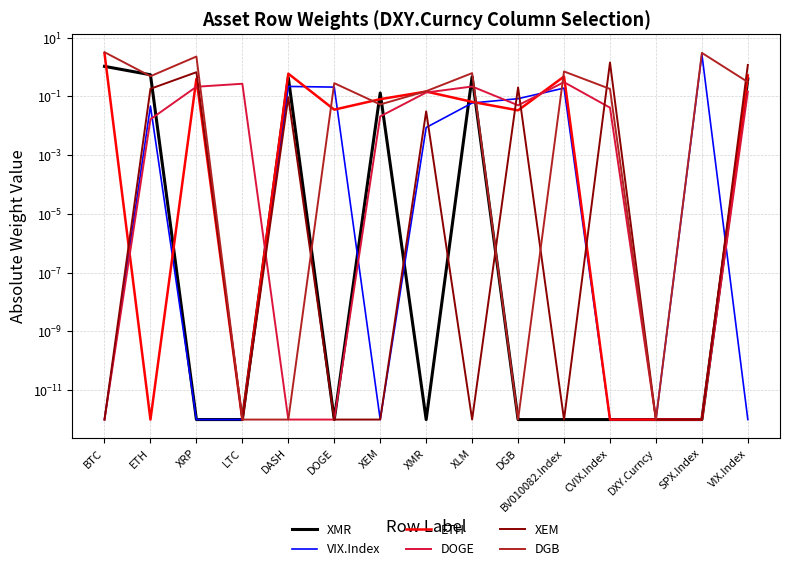

How many categories are shown in the chart?

15